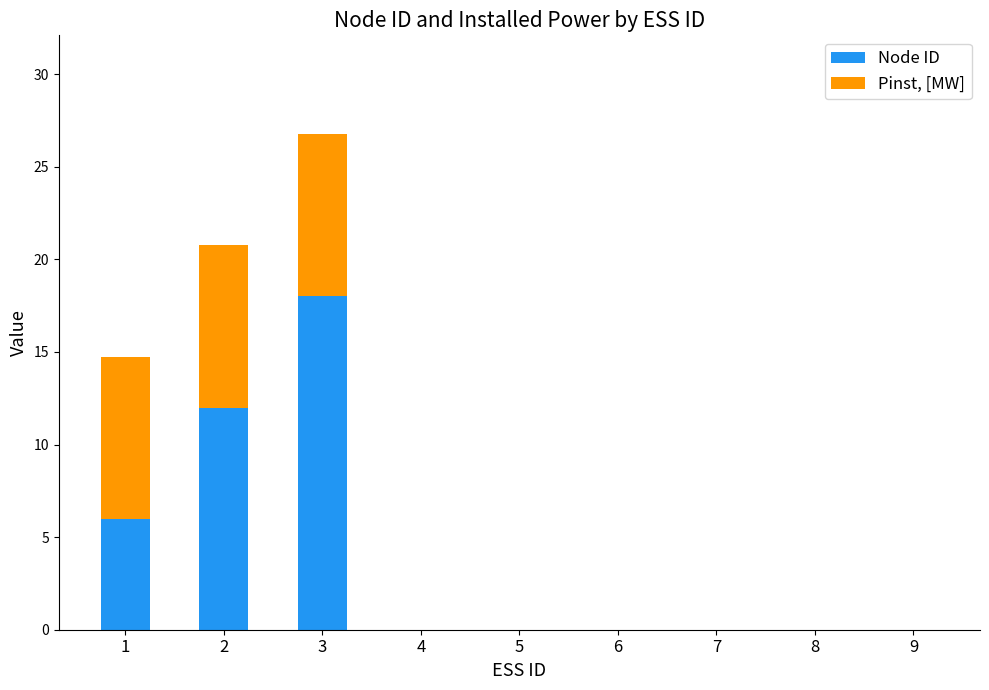

The value of Node ID at 5 is -6.2. True or false?

False